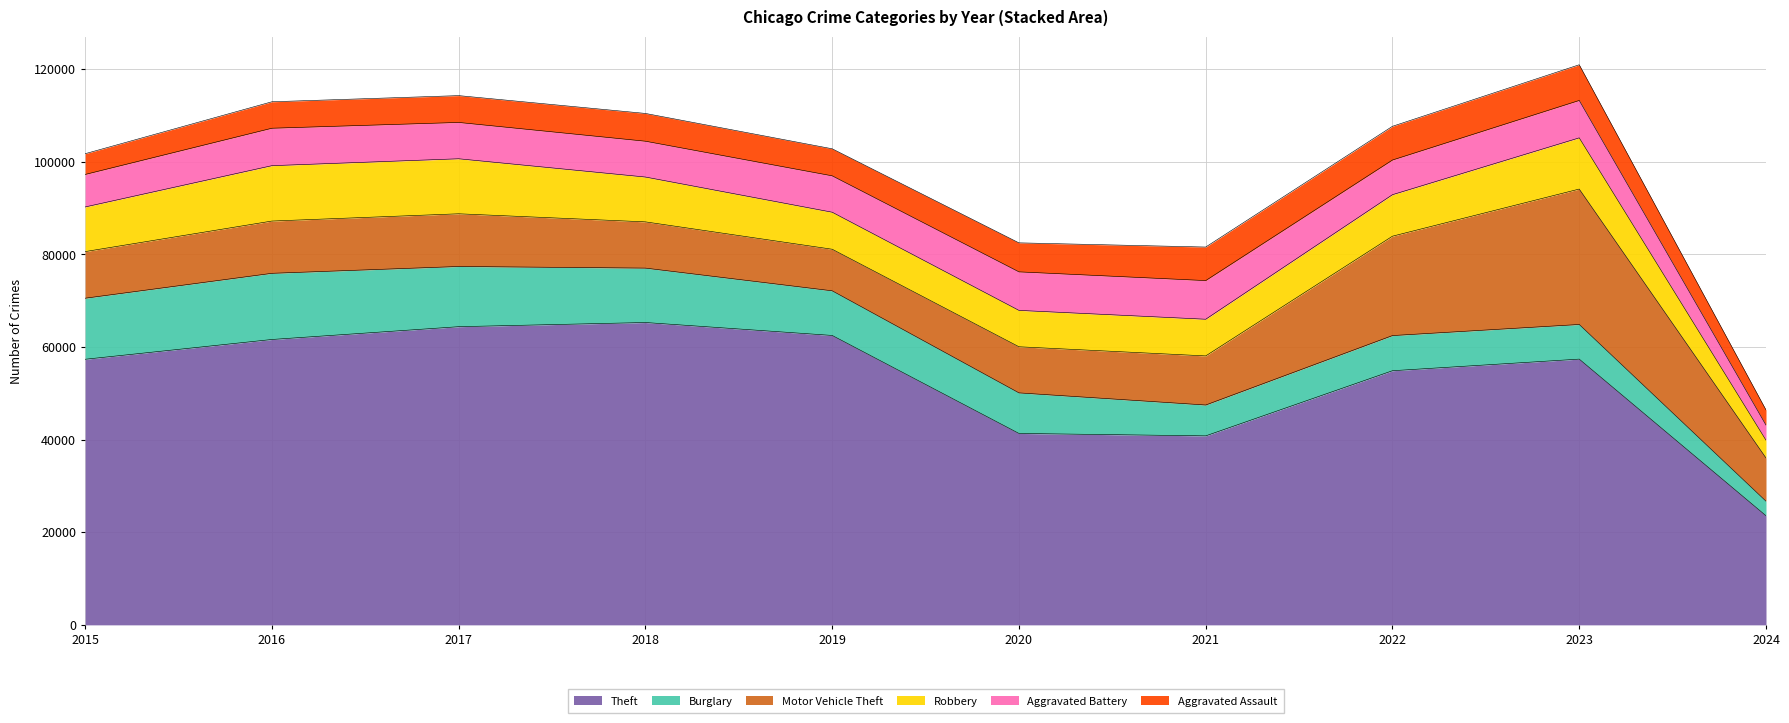

At which category is the sum across all series the highest?

2023